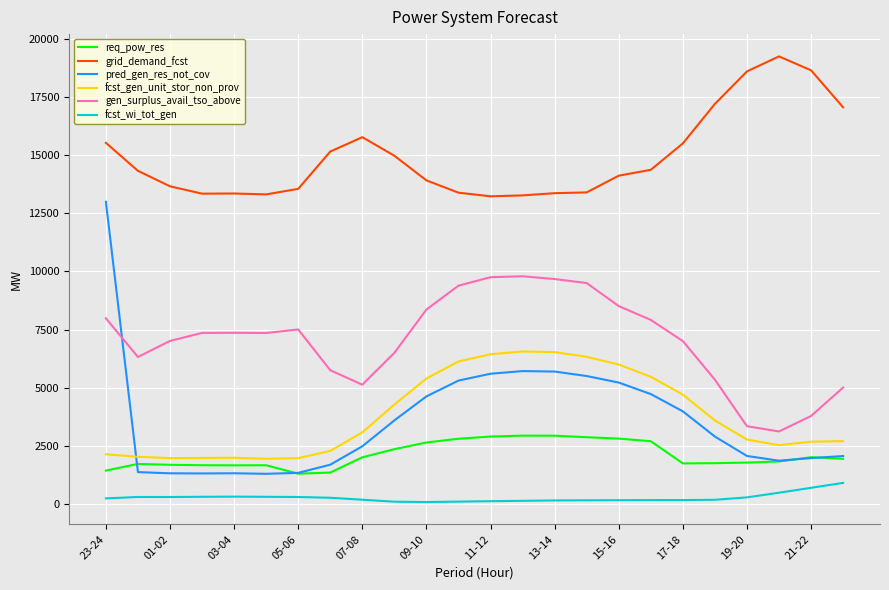

True or false: fcst_wi_tot_gen and pred_gen_res_not_cov intersect in this chart.

False